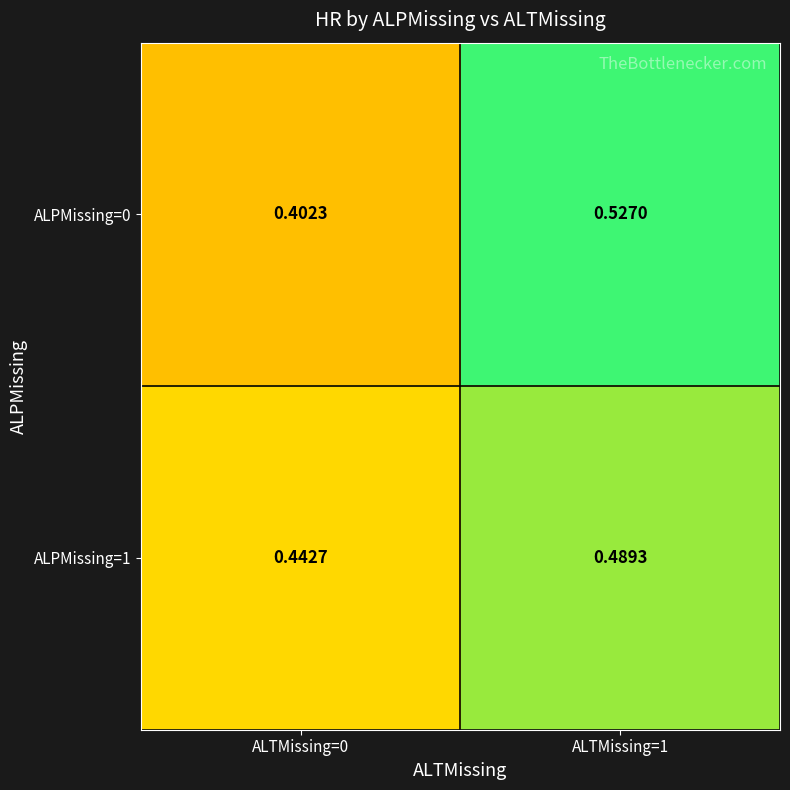

How many data points does each series have?

2